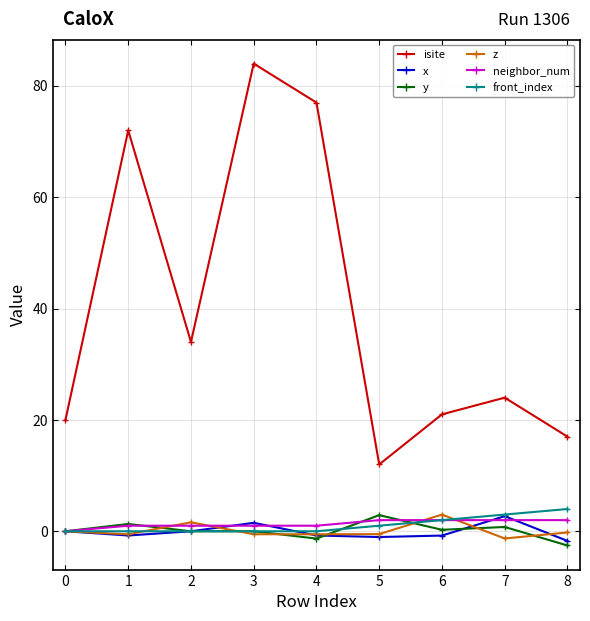

Does the chart have visible grid lines?

Yes